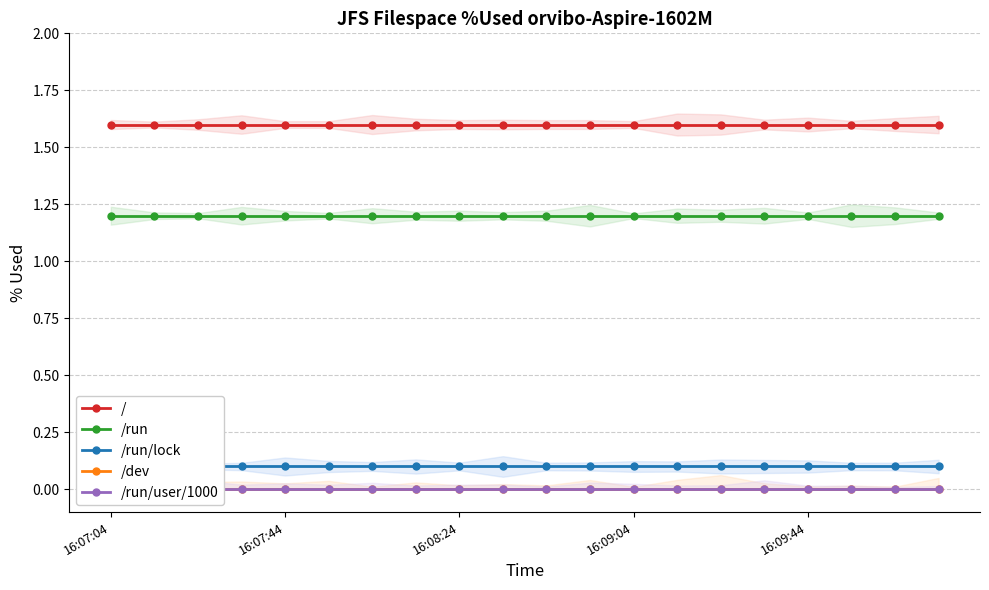

What is the difference between the highest and lowest values at 6?

1.6